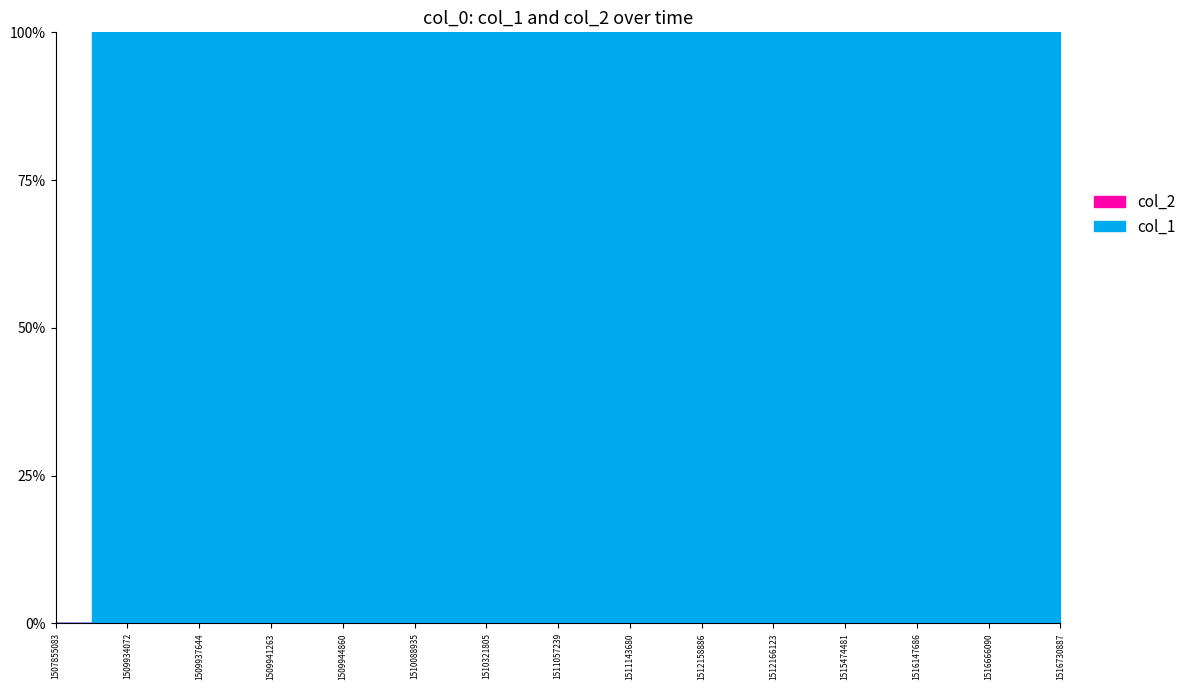

True or false: col_1 and col_2 intersect in this chart.

False